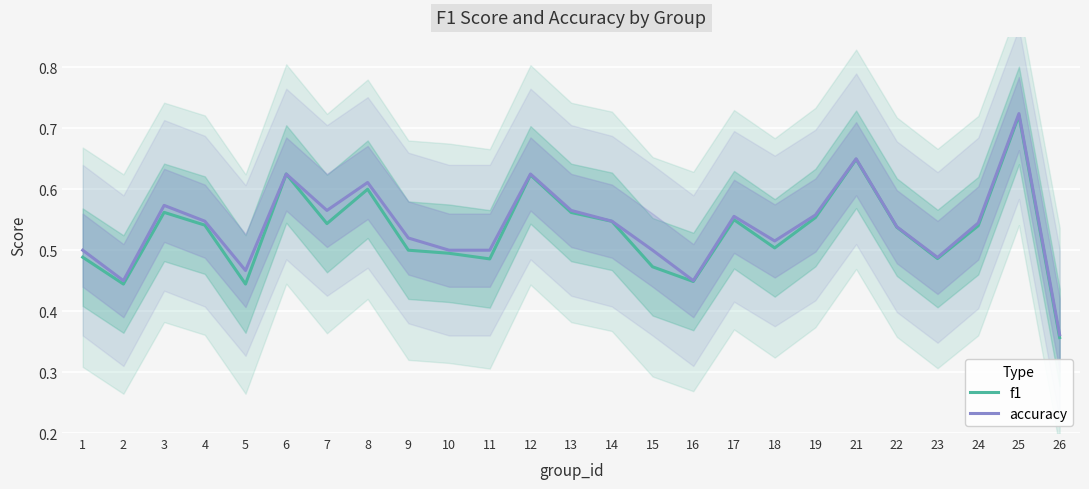

True or false: f1 and accuracy intersect in this chart.

False